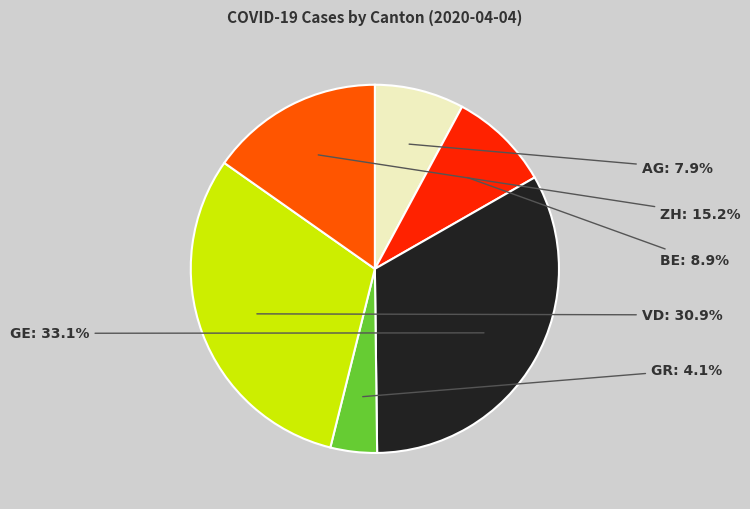

Do GR and GE together represent more than half of the pie?

No